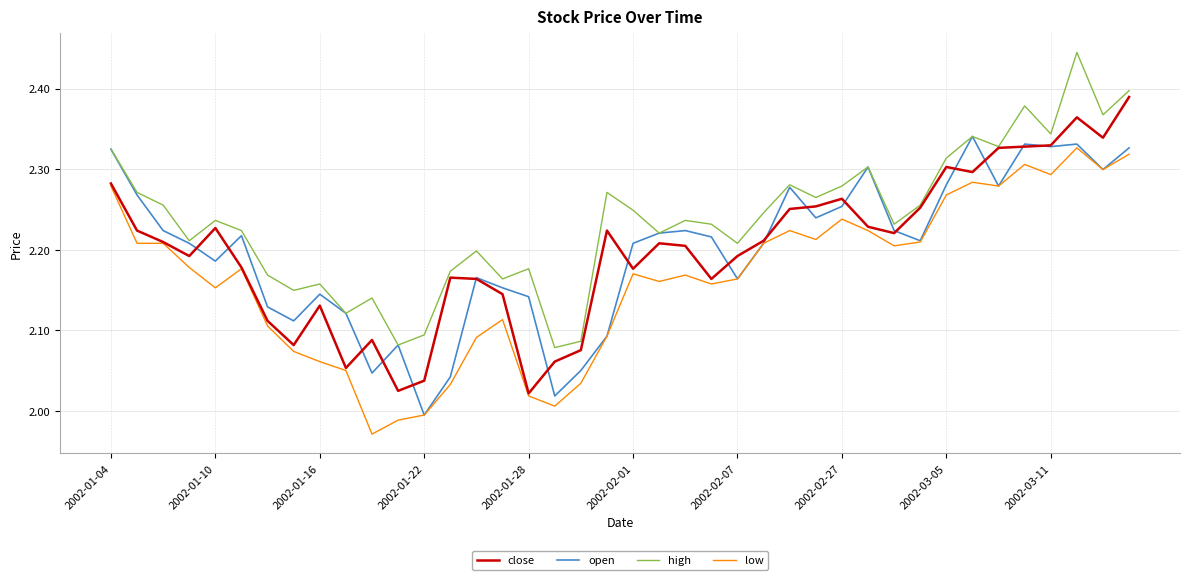

True or false: high and low intersect in this chart.

False